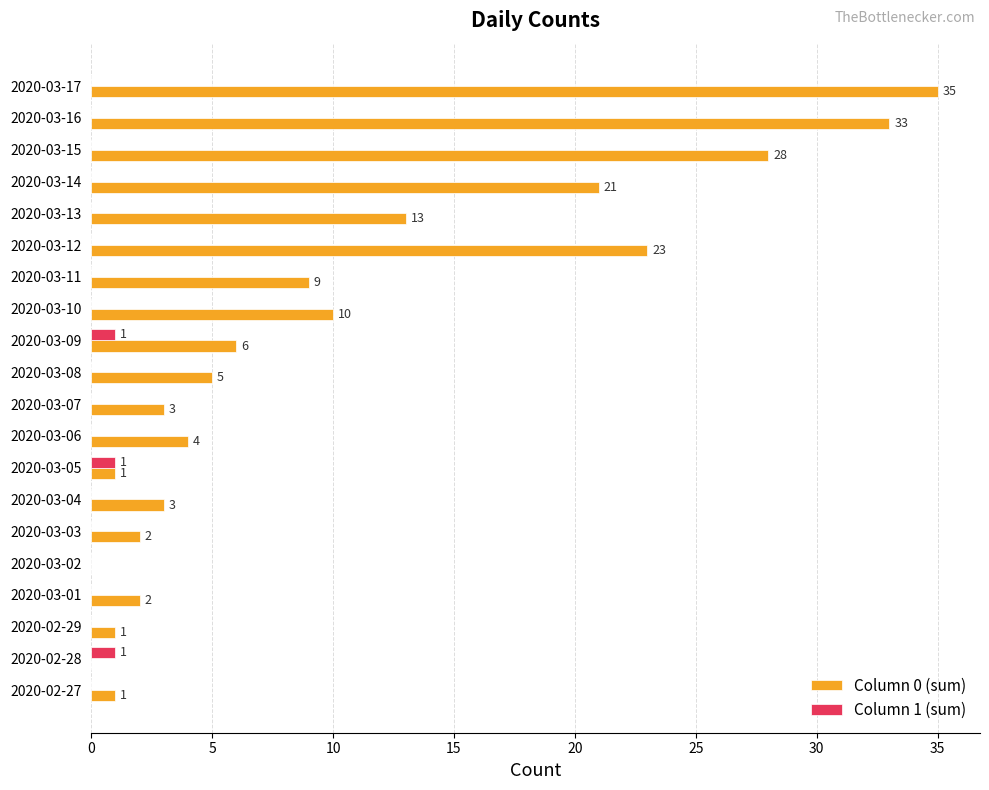

What is the total value across all series at 2020-03-09?

7